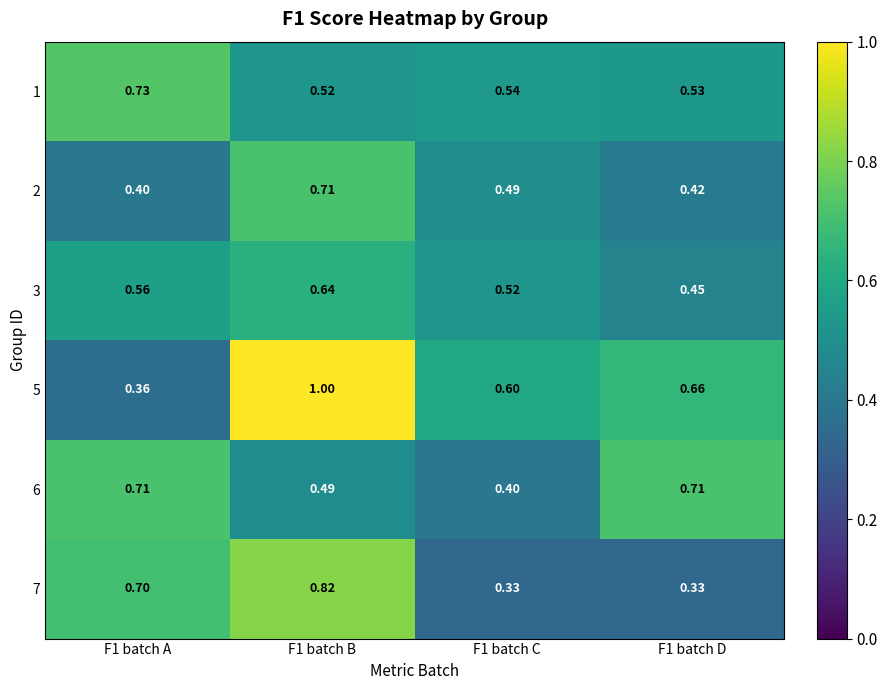

Is the value of 5 at F1 batch C greater than the value of 1 at F1 batch D?

Yes